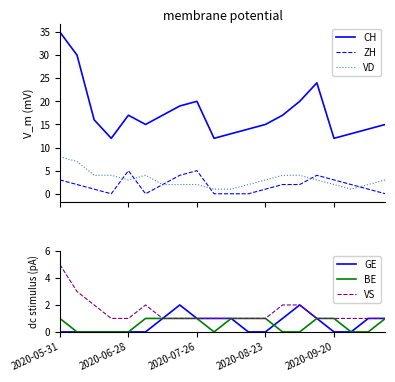

True or false: CH and VD intersect in this chart.

False